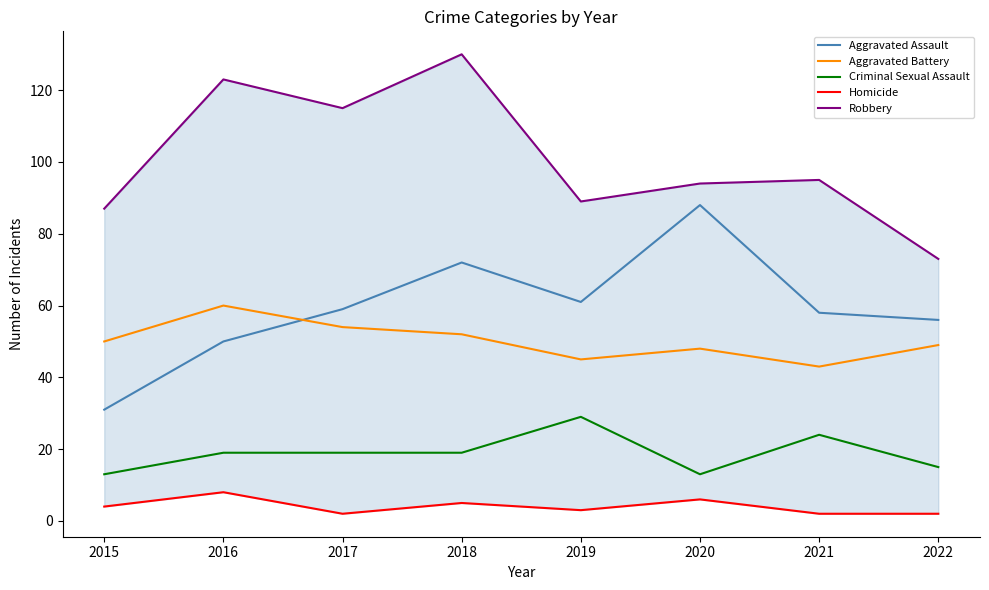

True or false: Robbery has a value of 115 at 2017.

True